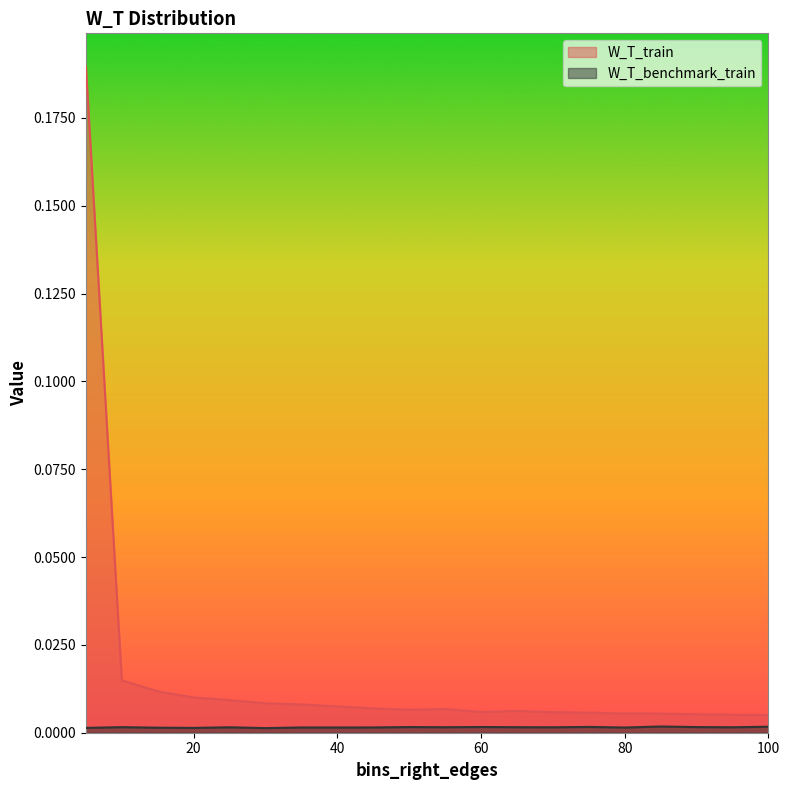

The W_T_train series shows 0.3 at 5. True or false?

False